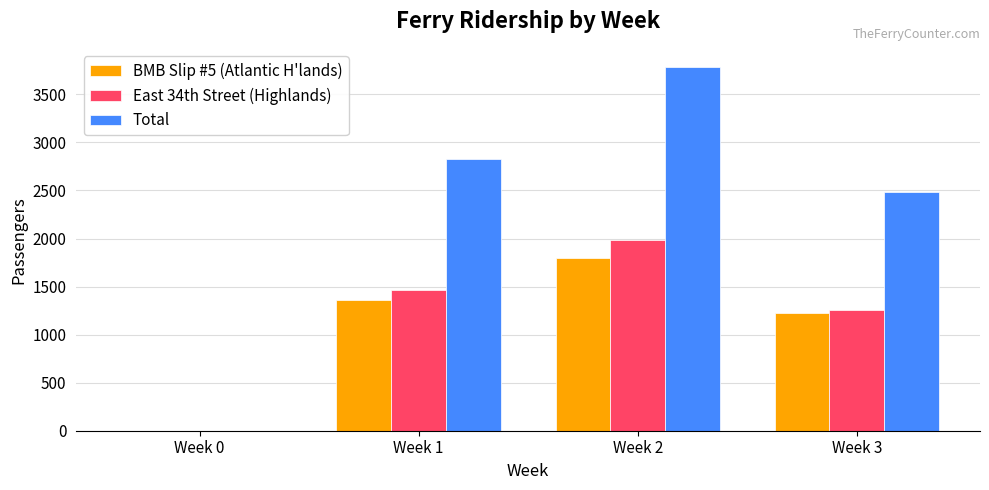

What is the sum of all Total values?

9097